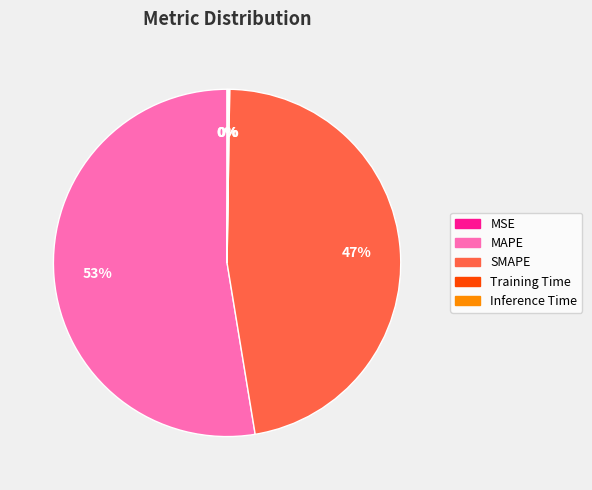

To the nearest percent, what is the average slice percentage?

20%